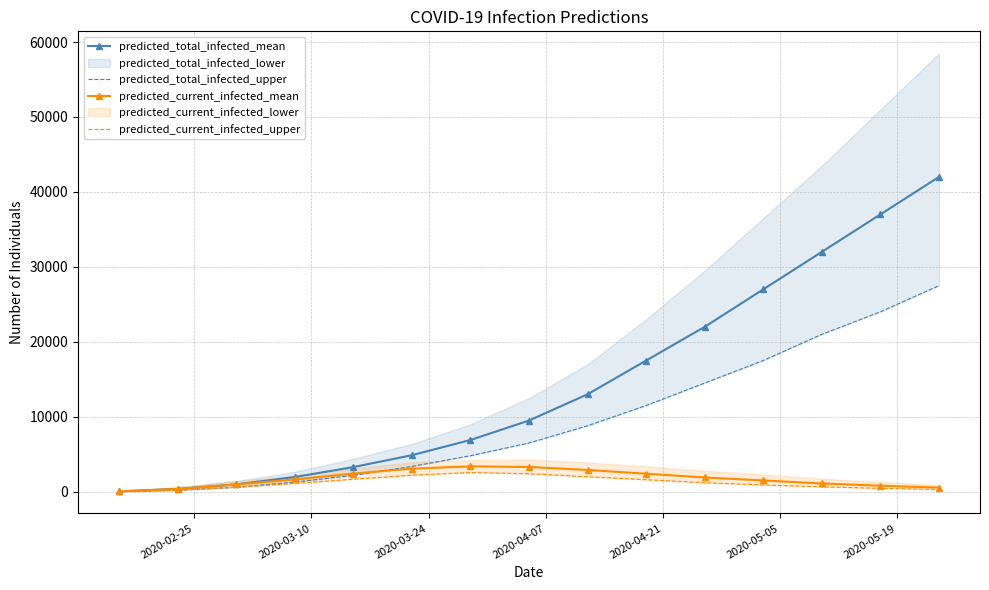

How many values in the predicted_current_infected_mean series are below 1640?

7